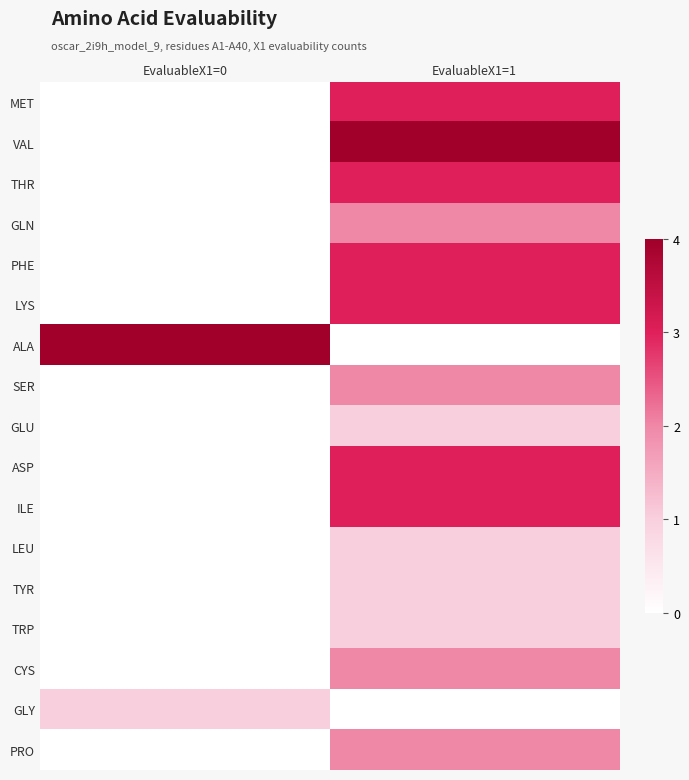

At which category is the sum across all series the highest?

EvaluableX1=1